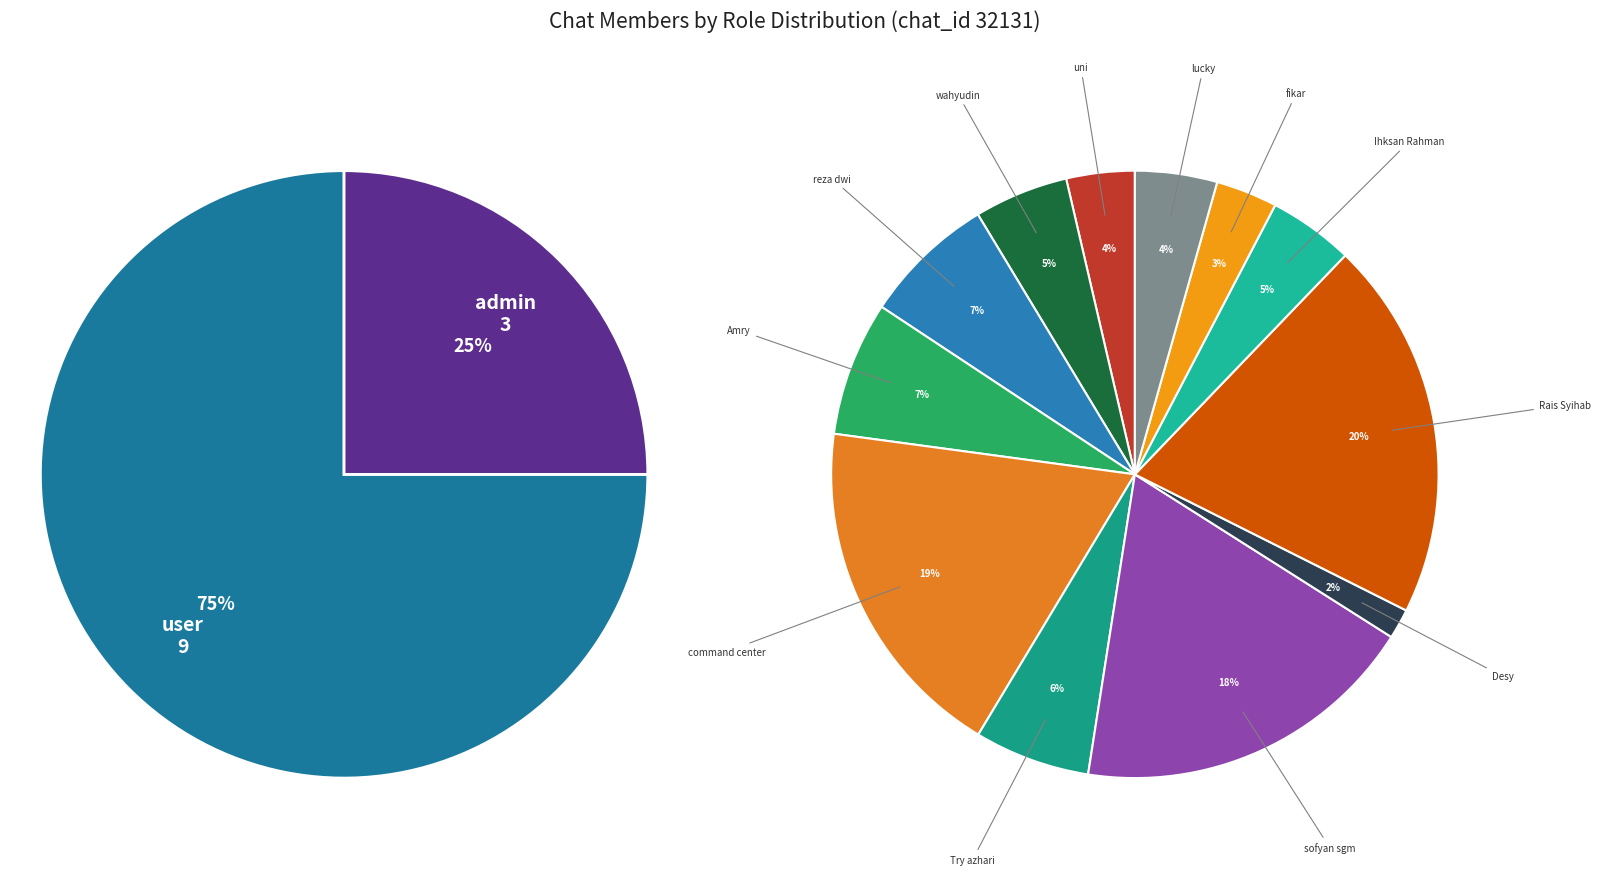

Rank the categories by value from lowest to highest.

Desy, fikar, uni, lucky, Ihksan Rahman, wahyudin, Try azhari, reza dwi, Amry, sofyan sgm, command center, Rais Syihab